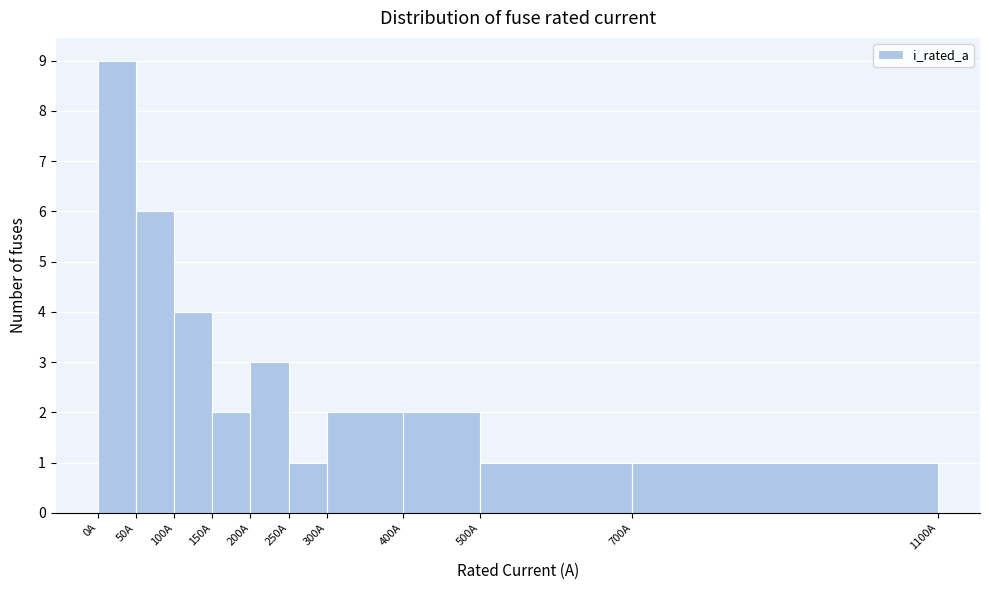

Reading left to right, transcribe this chart: for each bar, give the range it covers on the x-axis and its height. The values are not printed on the chart, so give them approximately, as read against the axis.

0 to 50: 9
50 to 100: 6
100 to 150: 4
150 to 200: 2
200 to 250: 3
250 to 300: 1
300 to 400: 2
400 to 500: 2
500 to 700: 1
700 to 1100: 1